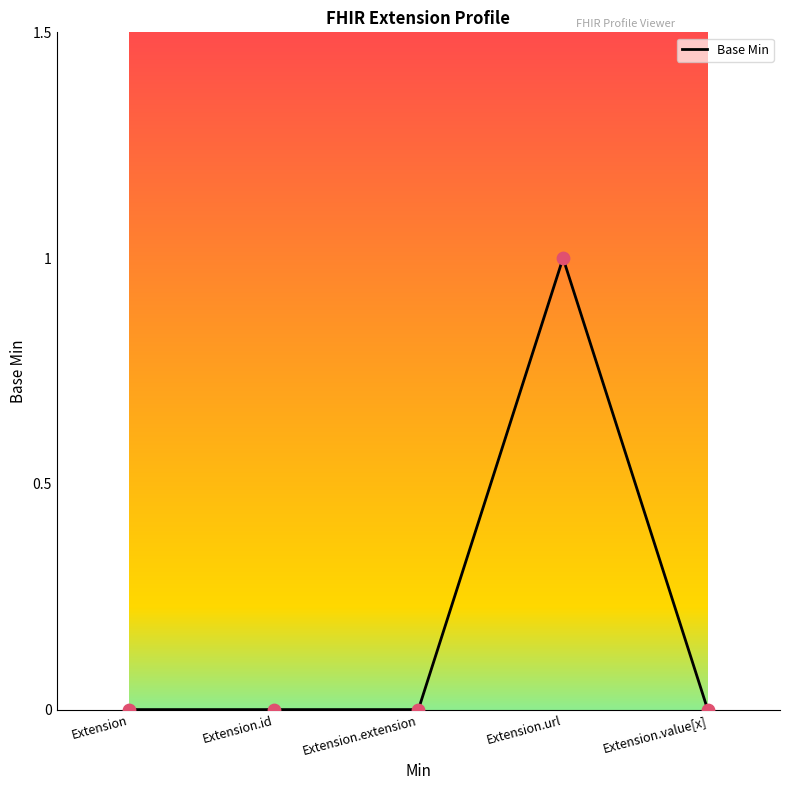

What is the change in value from Extension to Extension.url?

+1